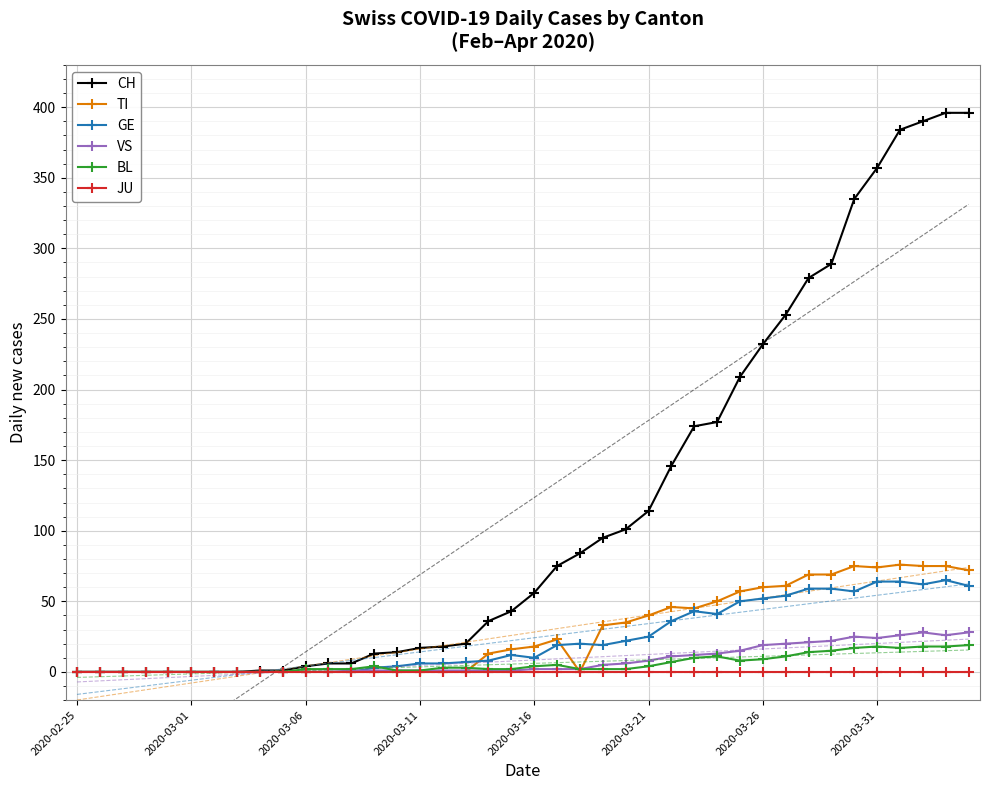

How many positive values does the CH series have?

32